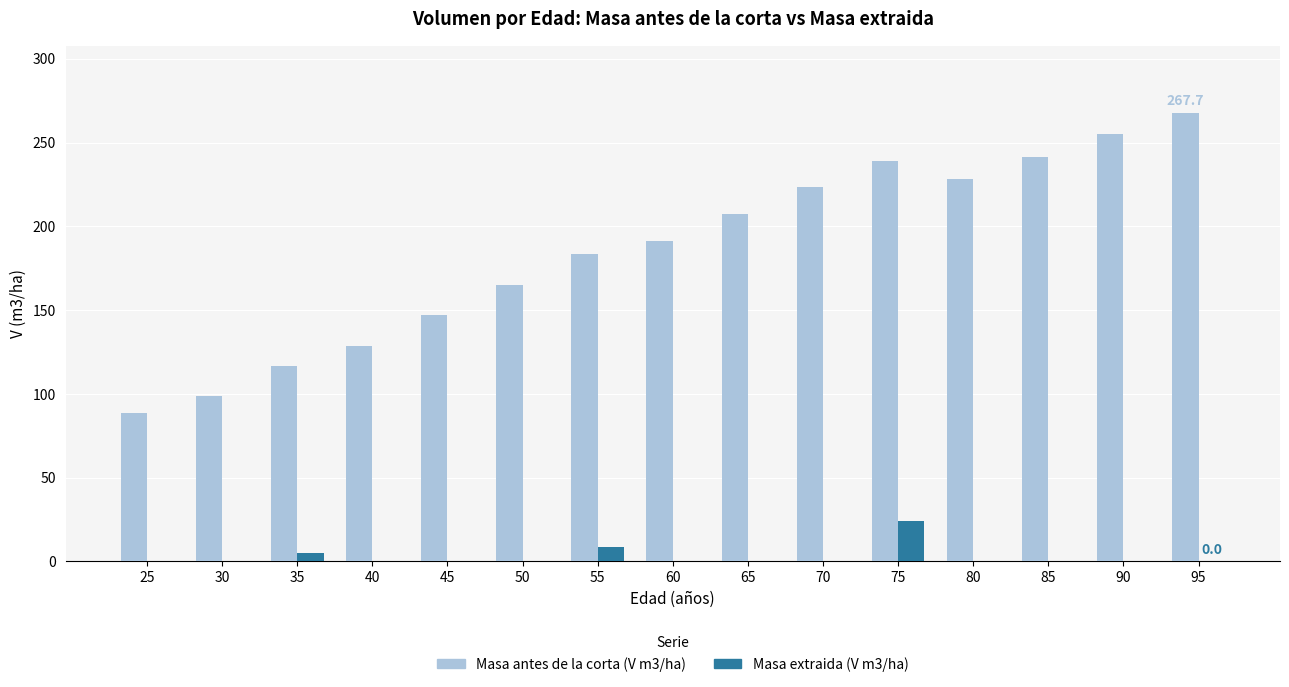

At which label is Masa antes de la corta (V m3/ha) closest to 178?

55